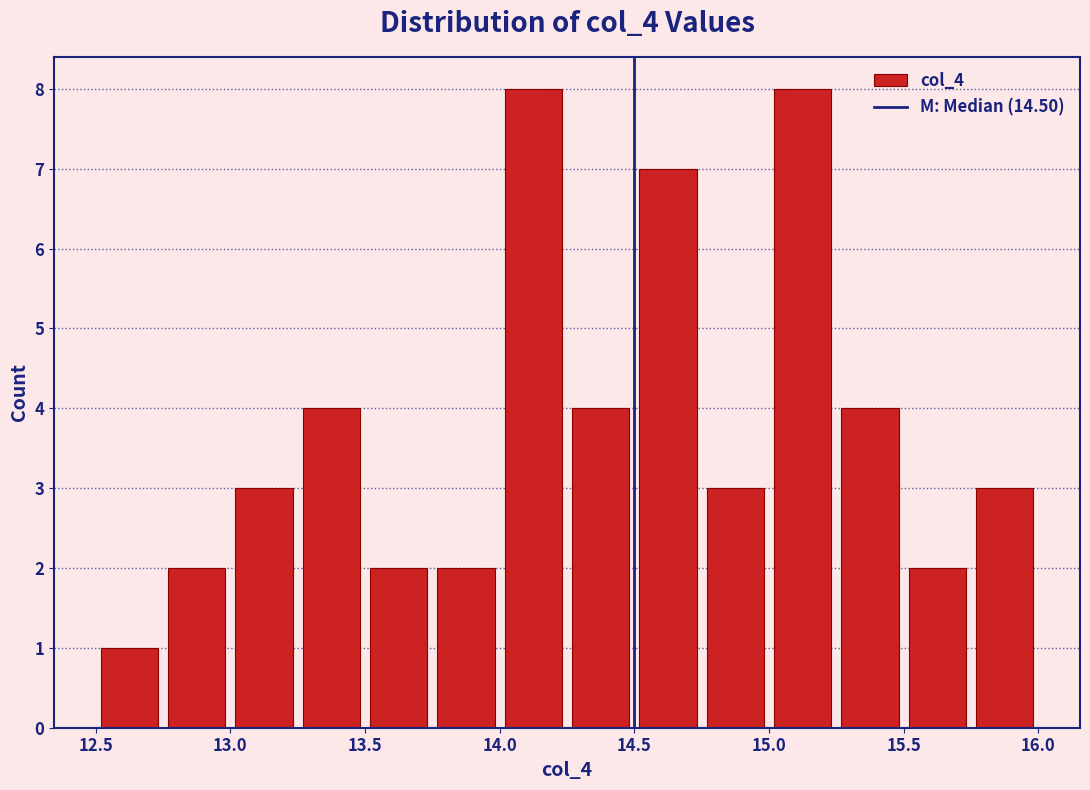

Reading left to right, transcribe this chart: for each bar, give the range it covers on the x-axis and its height. The values are not printed on the chart, so give them approximately, as read against the axis.

12.50 to 12.75: 1
12.75 to 13.00: 2
13.00 to 13.25: 3
13.25 to 13.50: 4
13.50 to 13.75: 2
13.75 to 14.00: 2
14.00 to 14.25: 8
14.25 to 14.50: 4
14.50 to 14.75: 7
14.75 to 15.00: 3
15.00 to 15.25: 8
15.25 to 15.50: 4
15.50 to 15.75: 2
15.75 to 16.00: 3